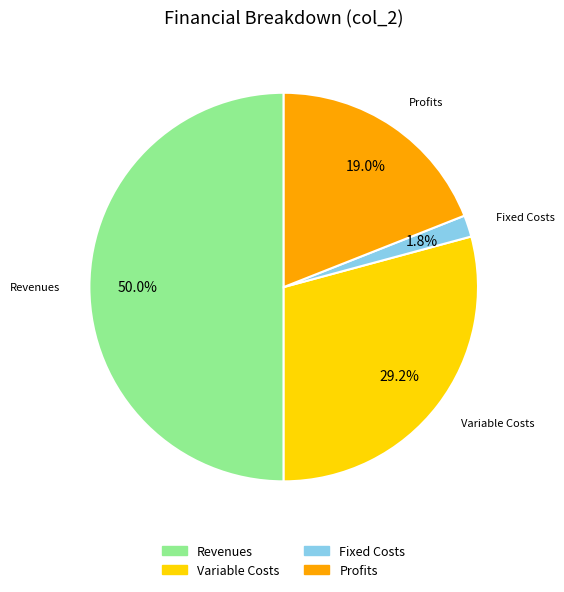

Is Variable Costs the majority of the pie?

No